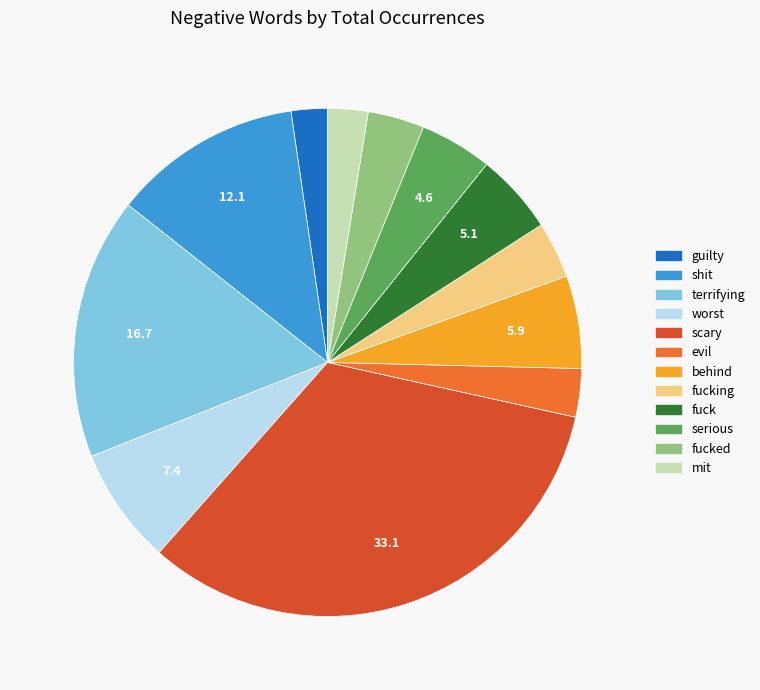

Does any single category account for the majority?

No